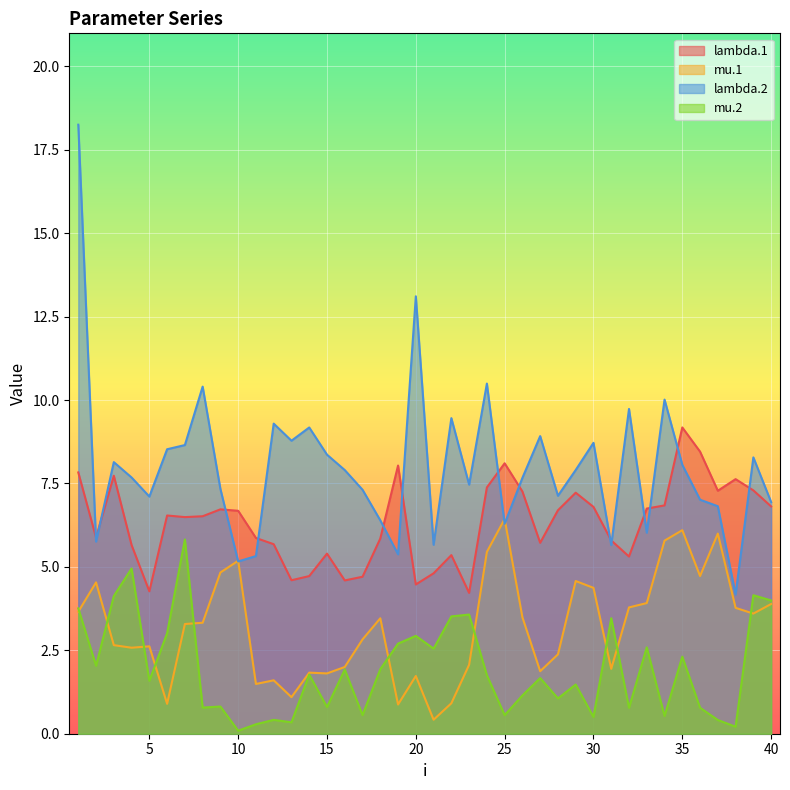

What is the value of the mu.2 point at the 4th from the left?

5.0